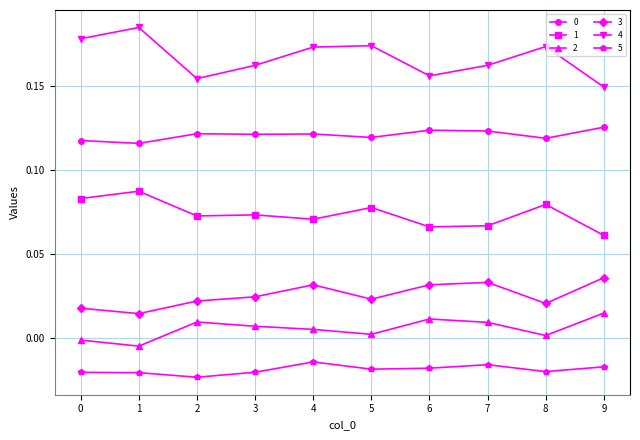

Which series has the largest total across all categories?

4